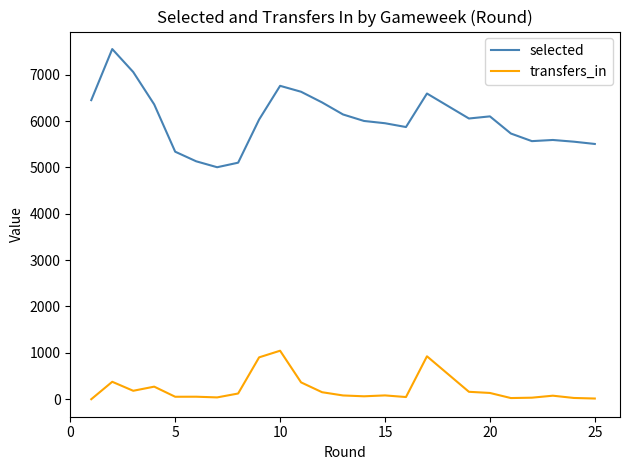

List the series in order of their overall mean, highest first.

selected, transfers_in